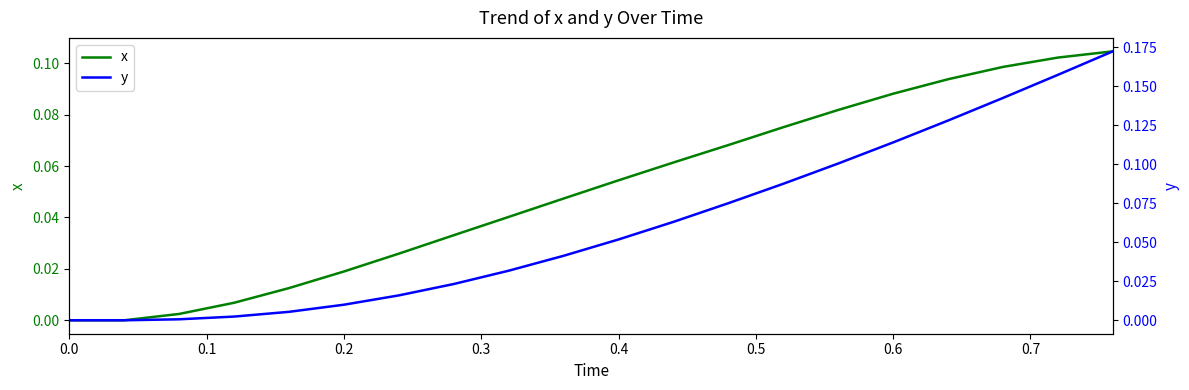

What is the difference between the maximum and second lowest values in the x series?

0.1